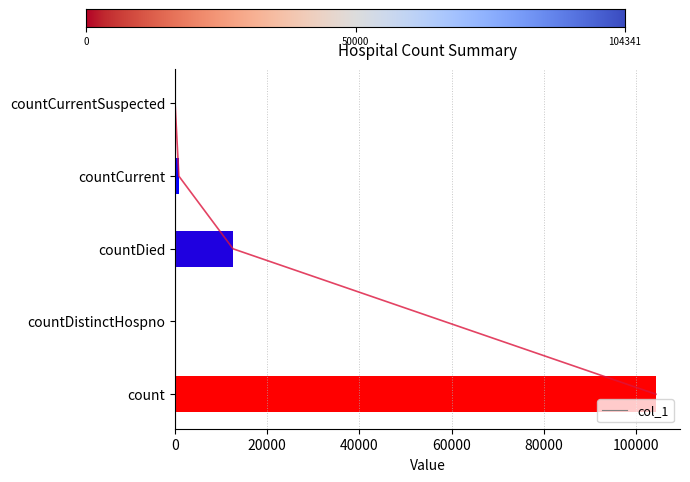

How many data points does each series have?

5